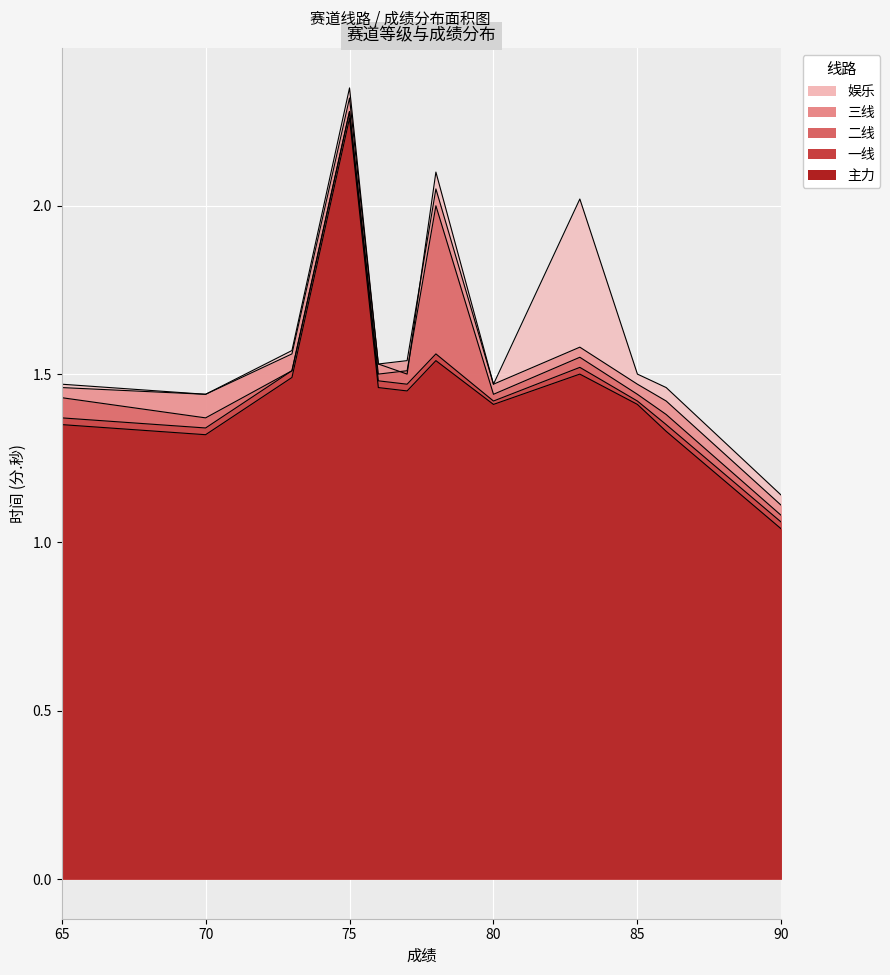

True or false: 三线 has a value of 1.5 at 77.

True